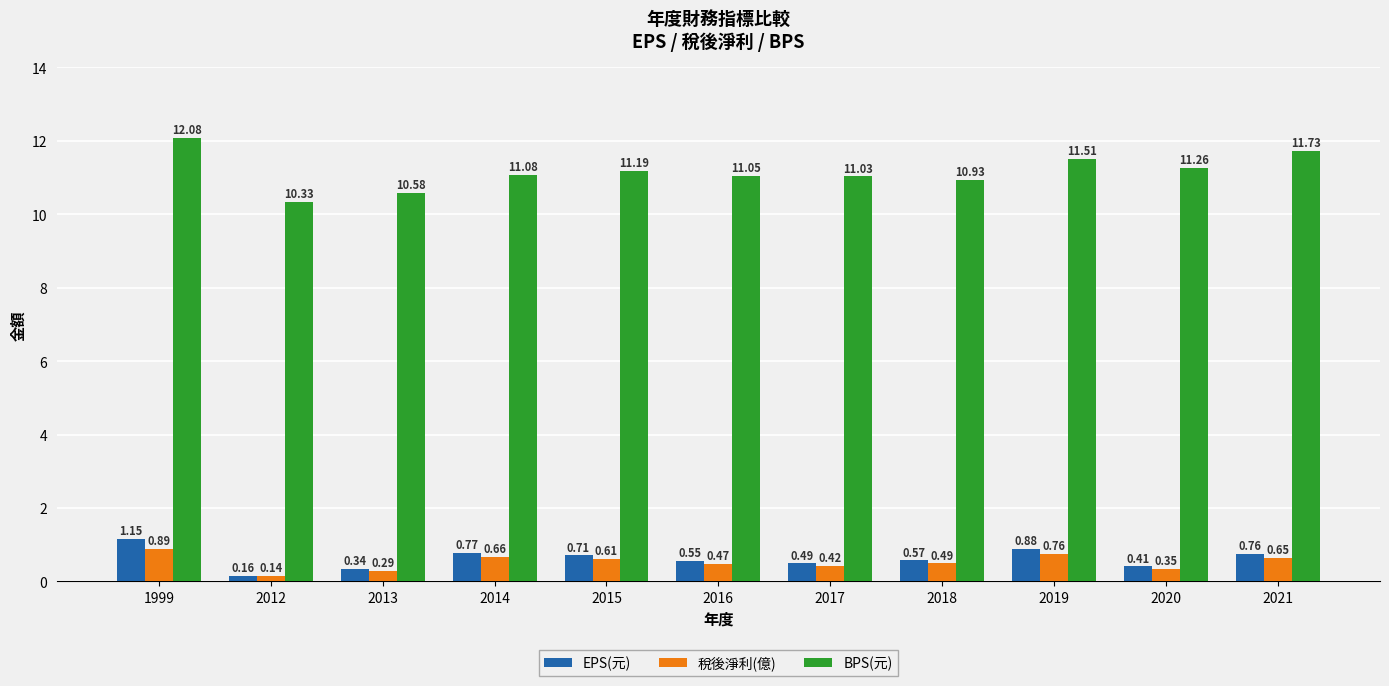

What is the sum of all BPS(元) values?

122.8